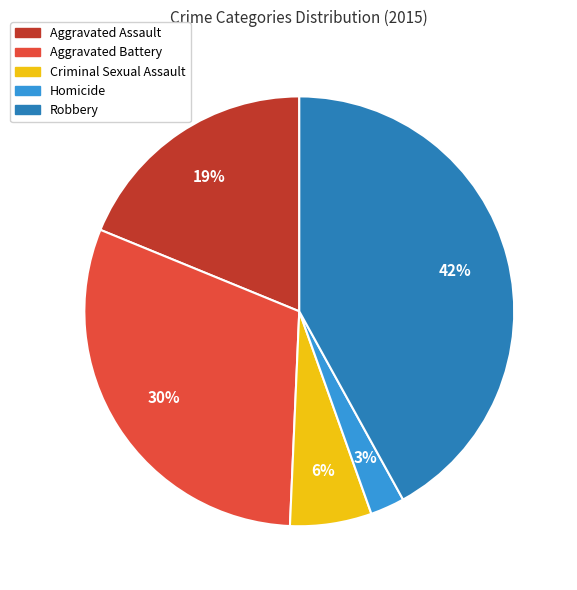

To the nearest percent, what is the difference between the largest and smallest slice percentages?

39%